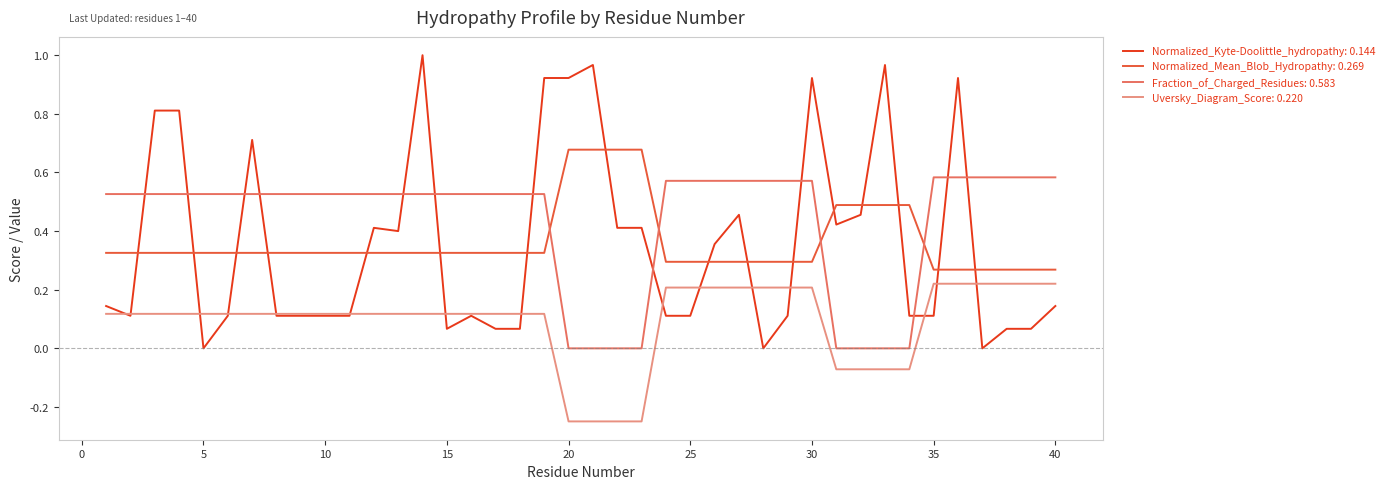

Does the chart have visible grid lines?

No